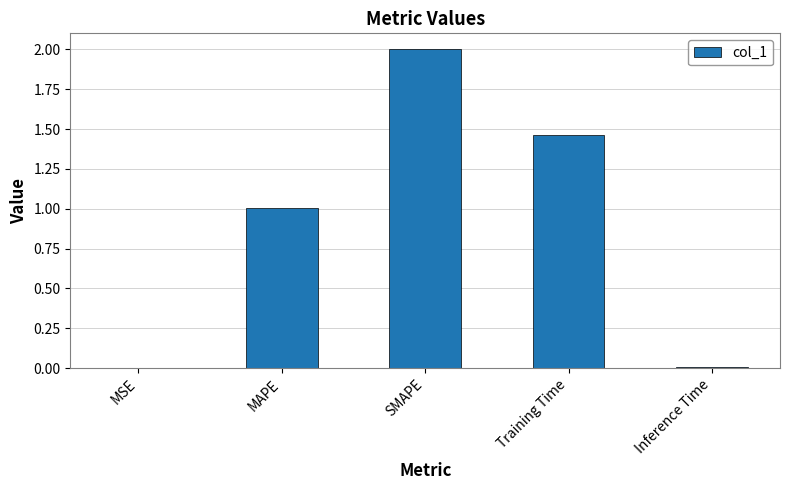

What is the ratio of the value at MAPE to the value at SMAPE?

0.5